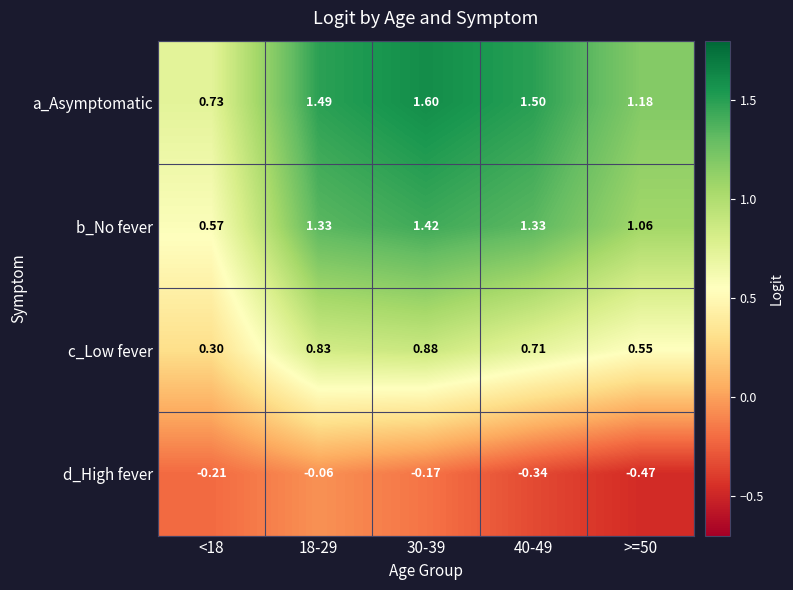

At how many categories does at least one series exceed 1?

4